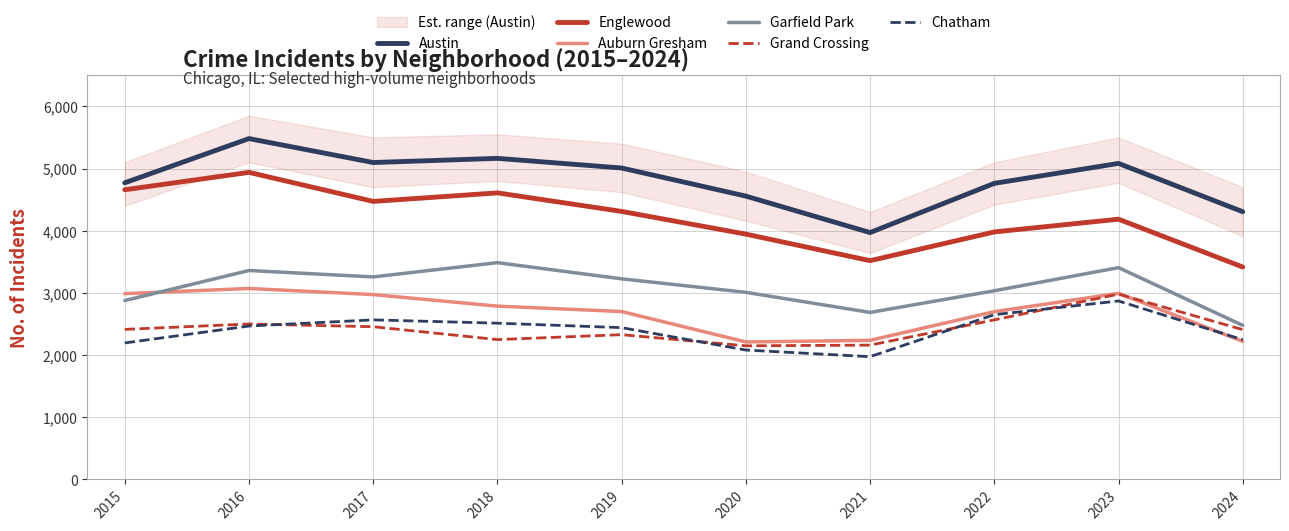

Reading left to right, extract all data points from this chart.

Austin: 2015=4770	2016=5481	2017=5096	2018=5163	2019=5008	2020=4556	2021=3970	2022=4761	2023=5082	2024=4305
Englewood: 2015=4658	2016=4938	2017=4471	2018=4608	2019=4310	2020=3945	2021=3518	2022=3980	2023=4185	2024=3416
Auburn Gresham: 2015=2987	2016=3071	2017=2973	2018=2787	2019=2700	2020=2211	2021=2237	2022=2698	2023=2993	2024=2221
Garfield Park: 2015=2877	2016=3360	2017=3257	2018=3486	2019=3226	2020=3009	2021=2686	2022=3034	2023=3406	2024=2478
Grand Crossing: 2015=2413	2016=2500	2017=2456	2018=2249	2019=2328	2020=2149	2021=2160	2022=2566	2023=2980	2024=2409
Chatham: 2015=2195	2016=2467	2017=2566	2018=2513	2019=2441	2020=2081	2021=1974	2022=2650	2023=2870	2024=2247